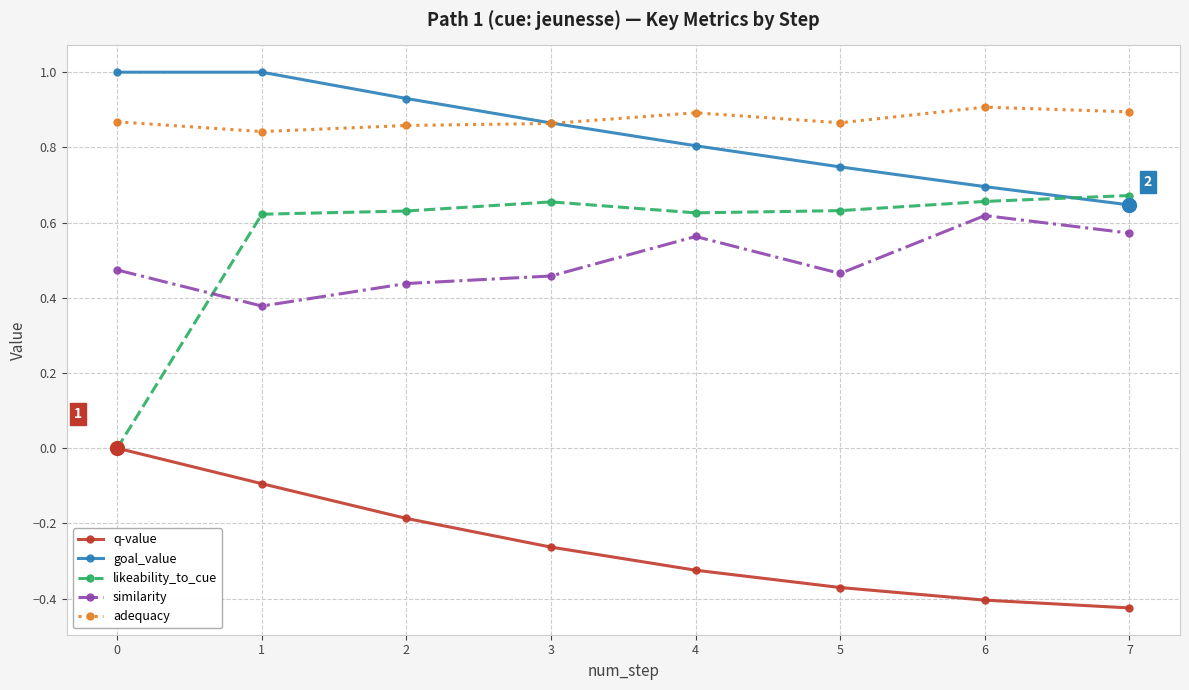

What is the difference between the highest and lowest values at 6?

1.3